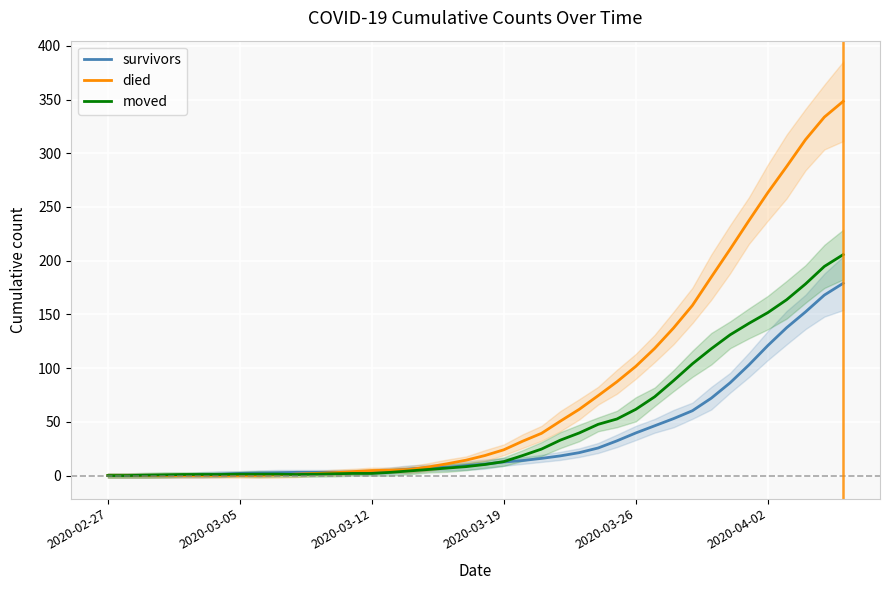

List the series in order of their peak value, highest first.

died, moved, survivors